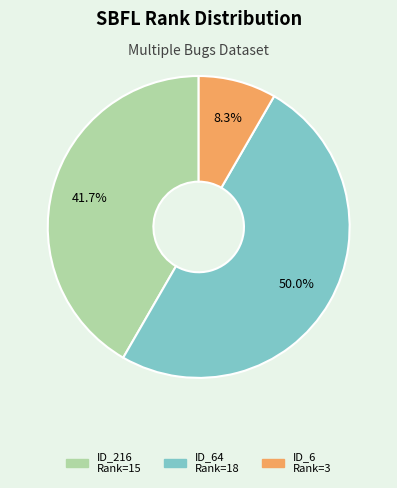

How many segments does this pie chart have?

3